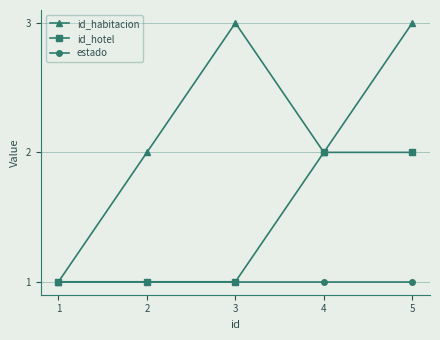

What is the average value of the estado series?

1